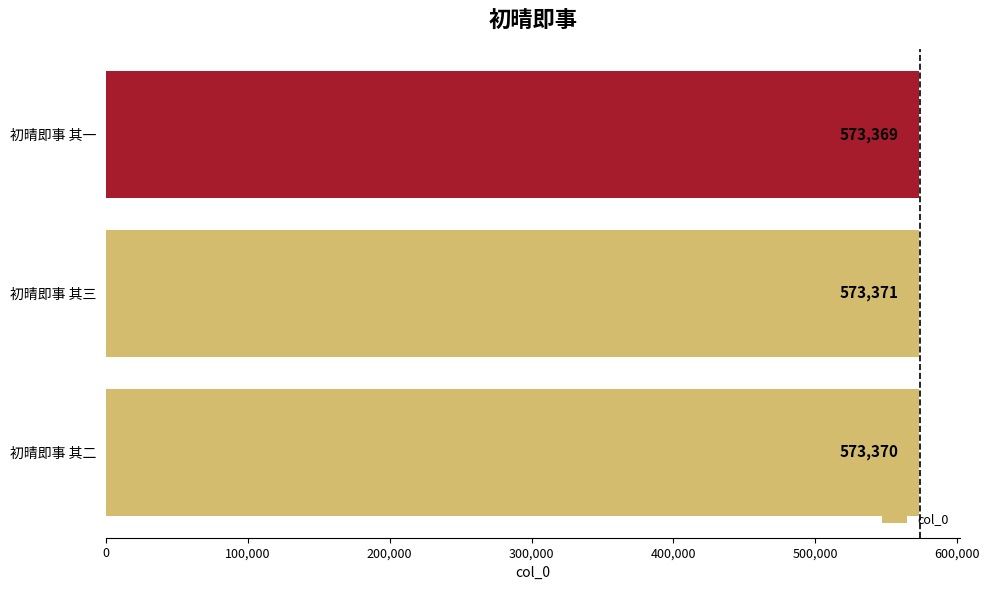

Which category has the highest value across all series?

初晴即事 其三